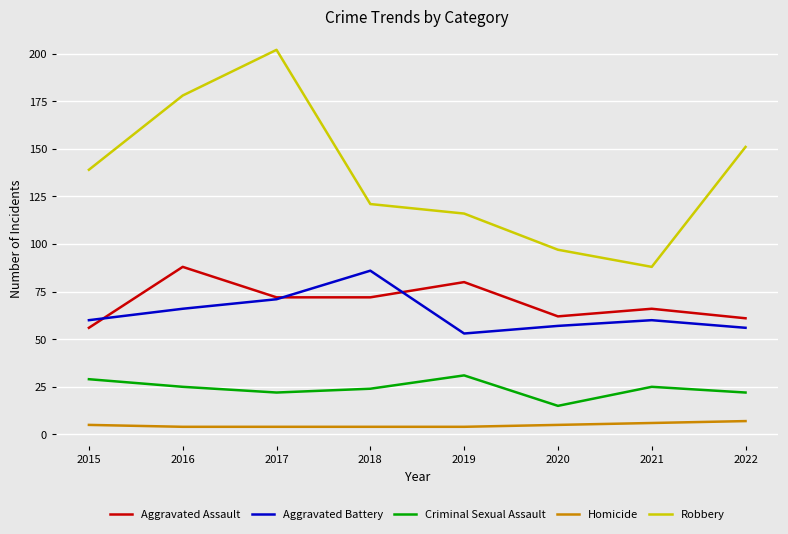

True or false: Criminal Sexual Assault and Robbery cross at least once.

False